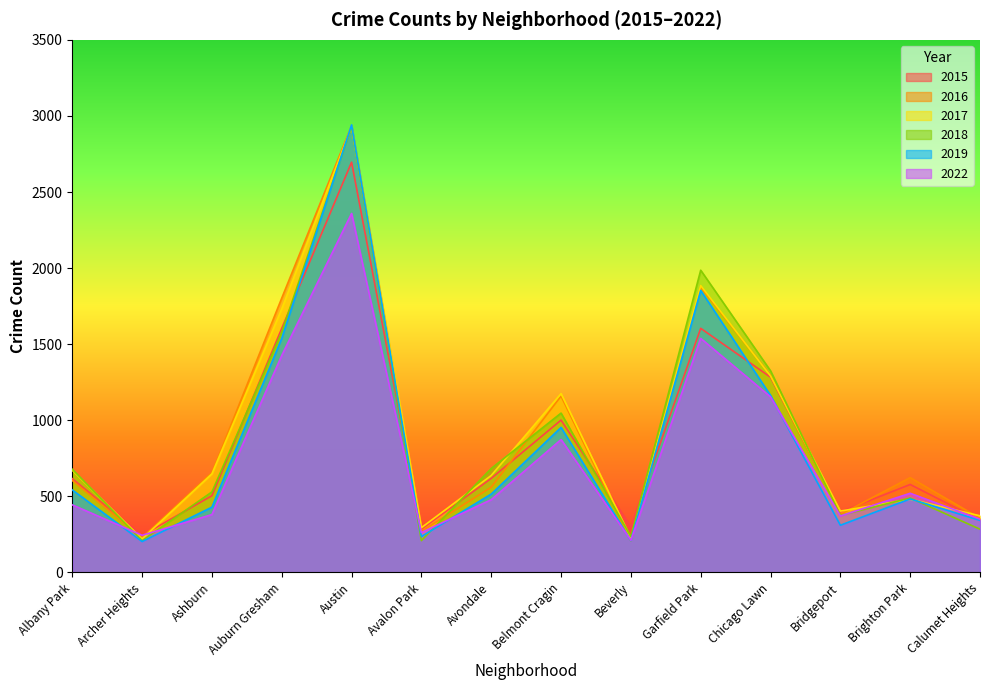

Which category has the highest value across all series?

Austin